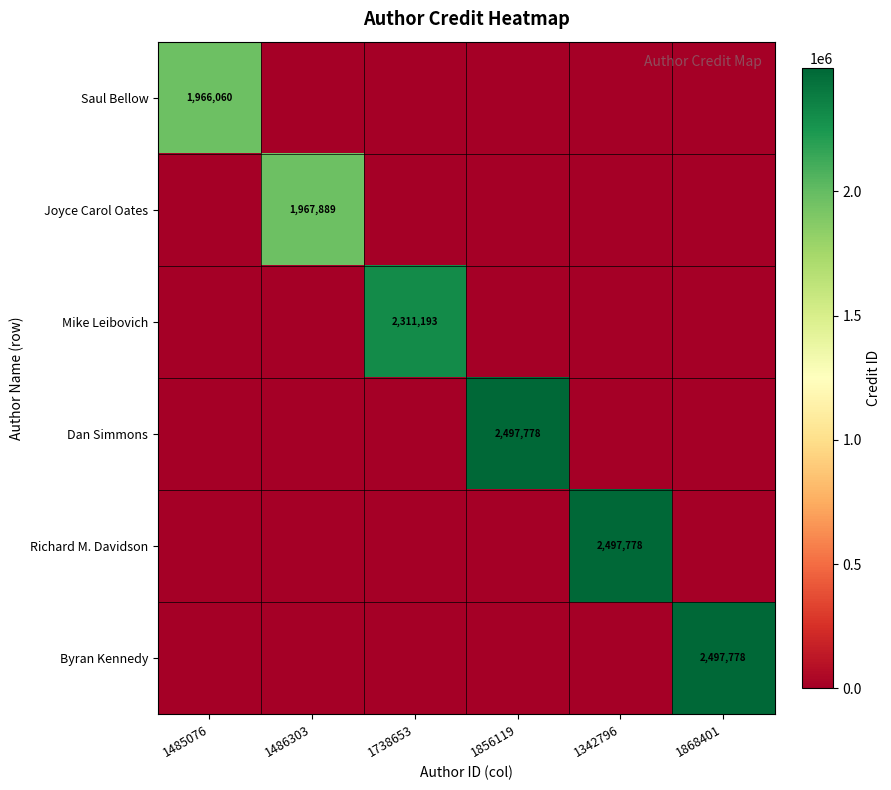

Is it true that Byran Kennedy equals 4410984 at 1868401?

False